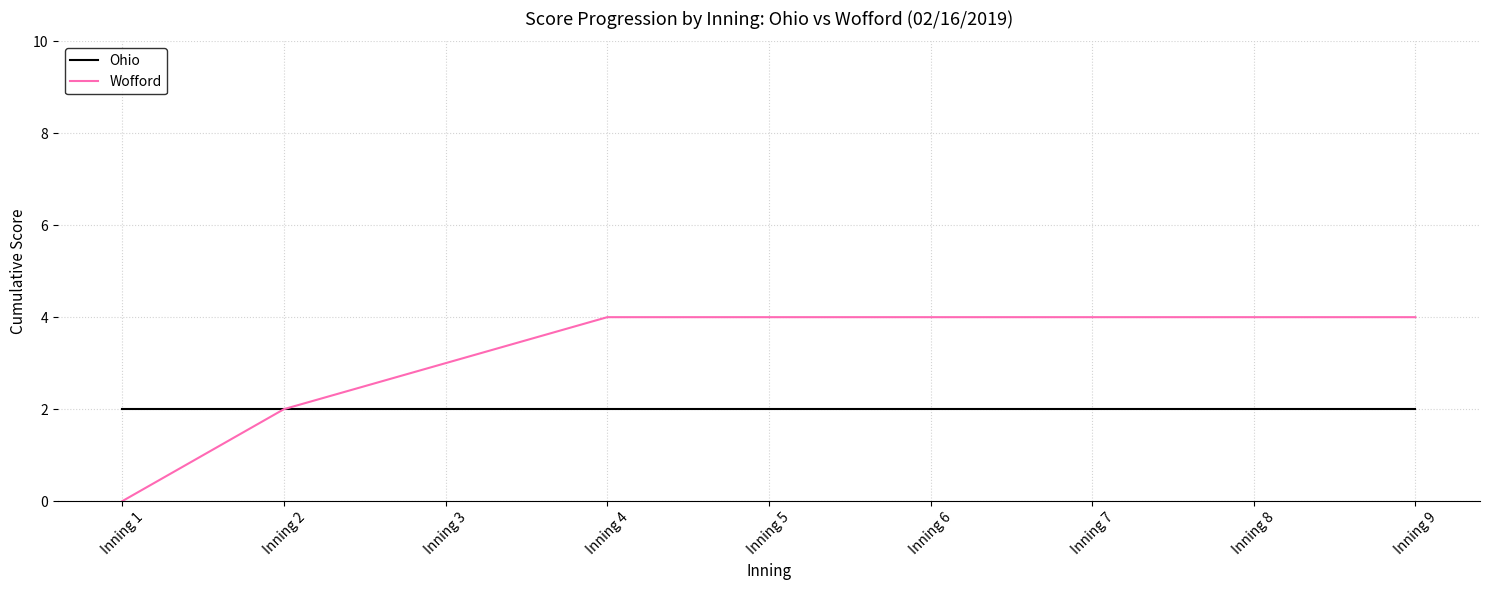

What is the total value across all series at Inning 2?

4